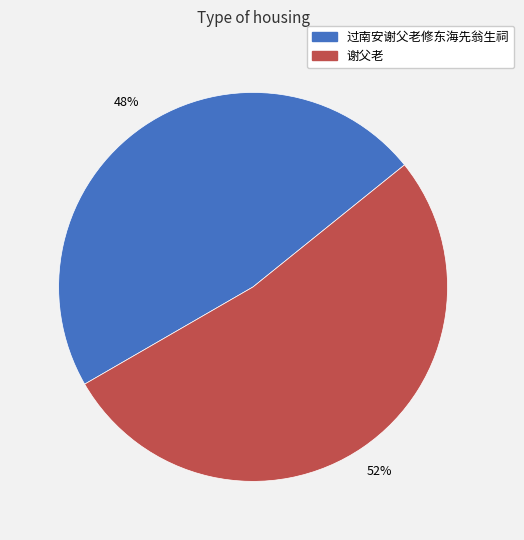

Do 过南安谢父老修东海先翁生祠 and 谢父老 together represent more than half of the pie?

Yes